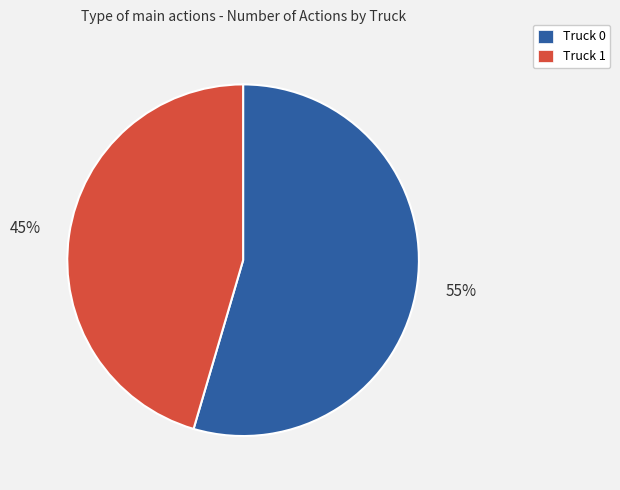

To the nearest percent, what percentage of the pie is Truck 0?

55%